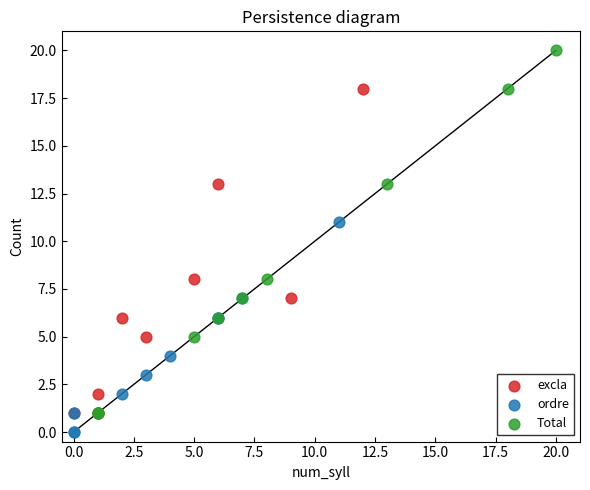

Which series contains the lowest Y value?

ordre